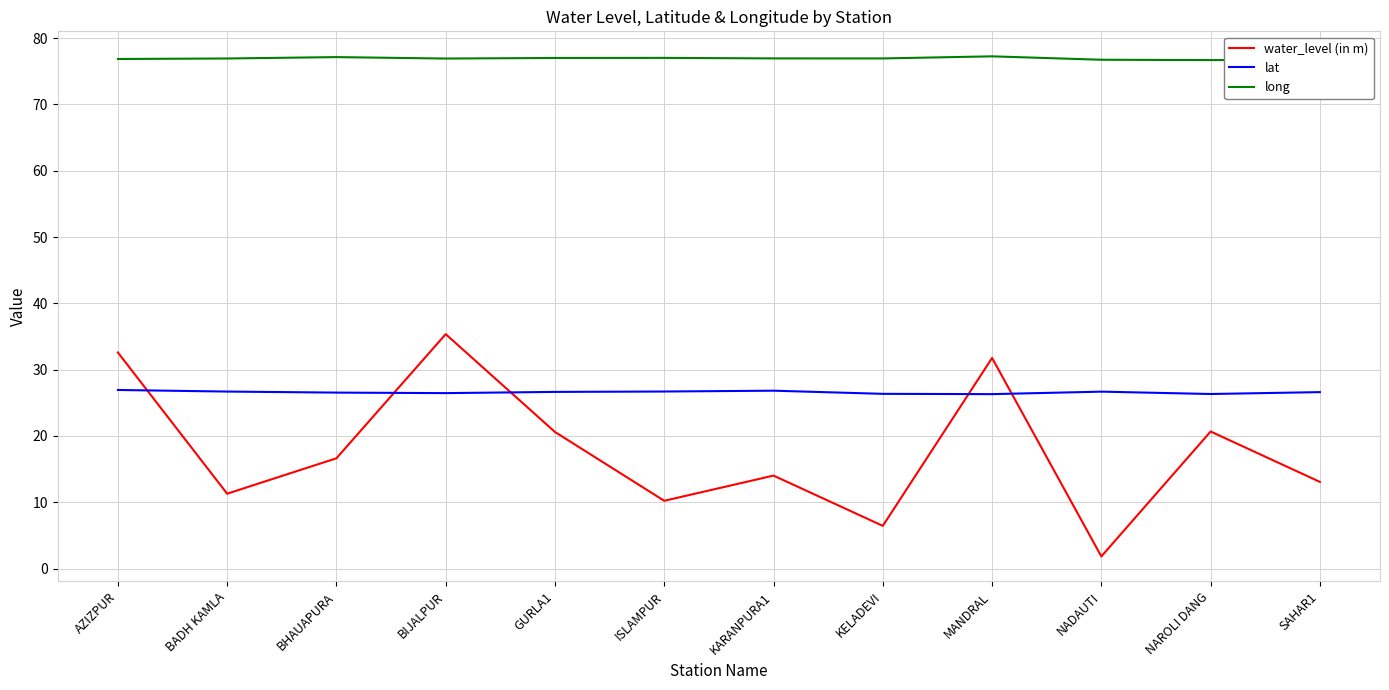

Which label corresponds to the smallest value in the chart?

NADAUTI